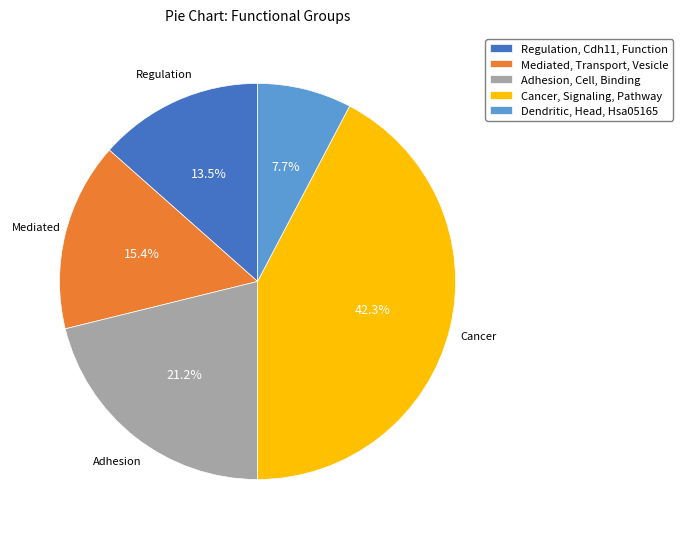

To the nearest percent, what is the combined percentage of Cancer, Signaling, Pathway and Regulation, Cdh11, Function?

56%